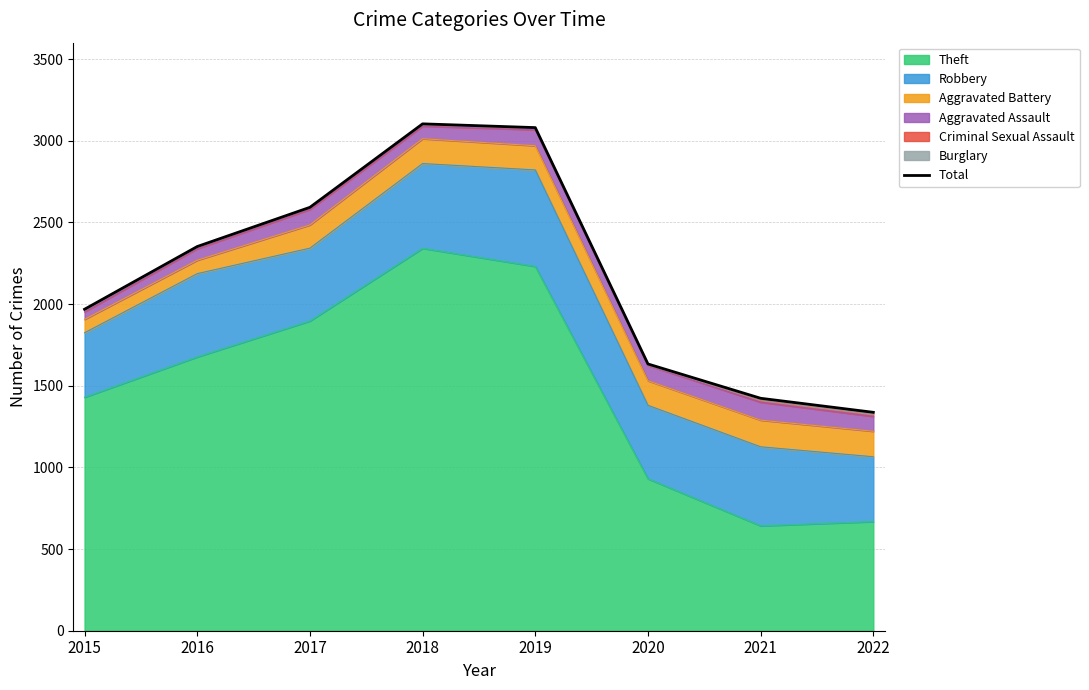

Reading right to left, list all the values displayed in this chart.

1337	1423	1633	3080	3103	2592	2352	1968